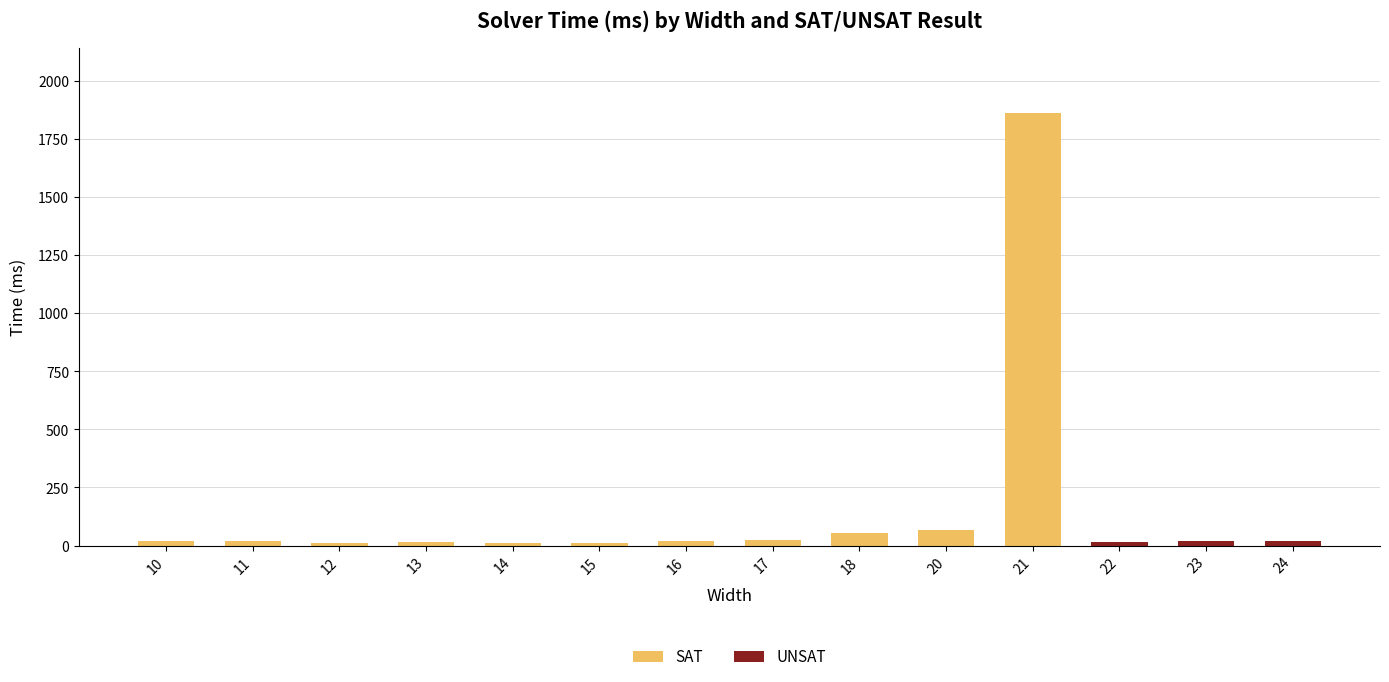

At which category is the sum across all series the highest?

21